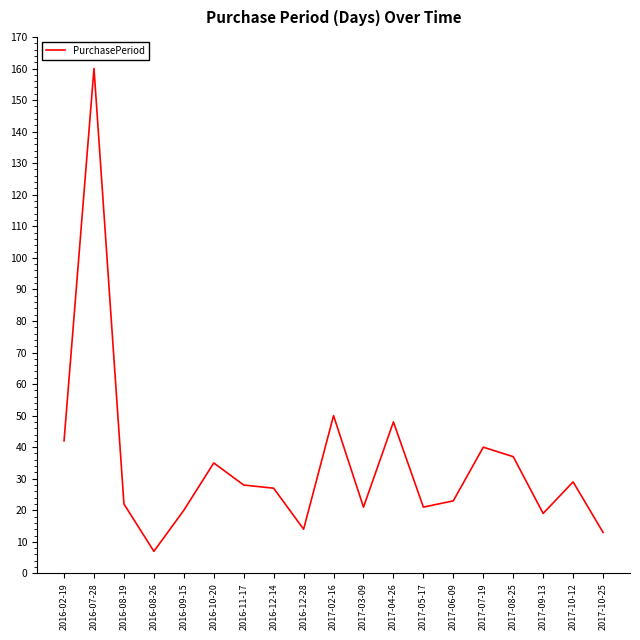

What is the sum of all values?

656